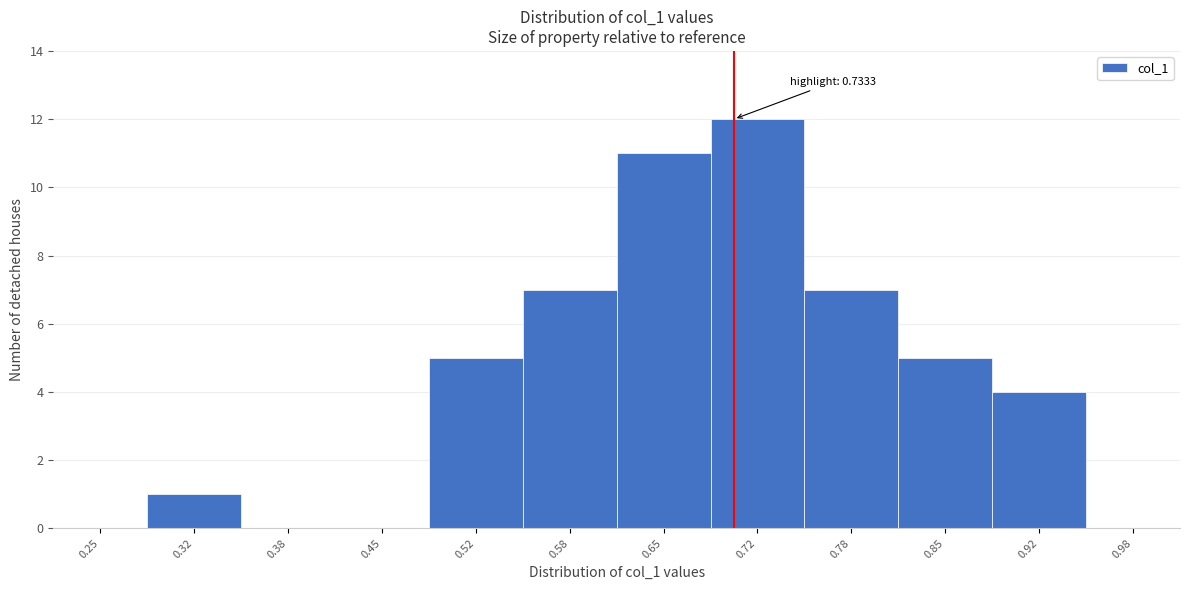

Reading left to right, what are all the values shown in this chart?

0.25=0	0.32=1	0.38=0	0.45=0	0.52=5	0.58=7	0.65=11	0.72=12	0.78=7	0.85=5	0.92=4	0.98=0